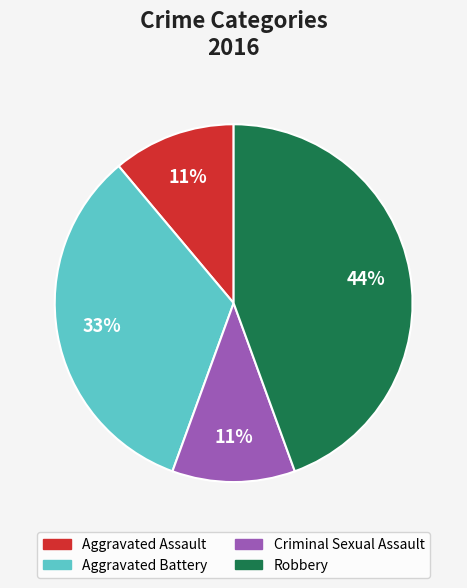

How many segments does this pie chart have?

4